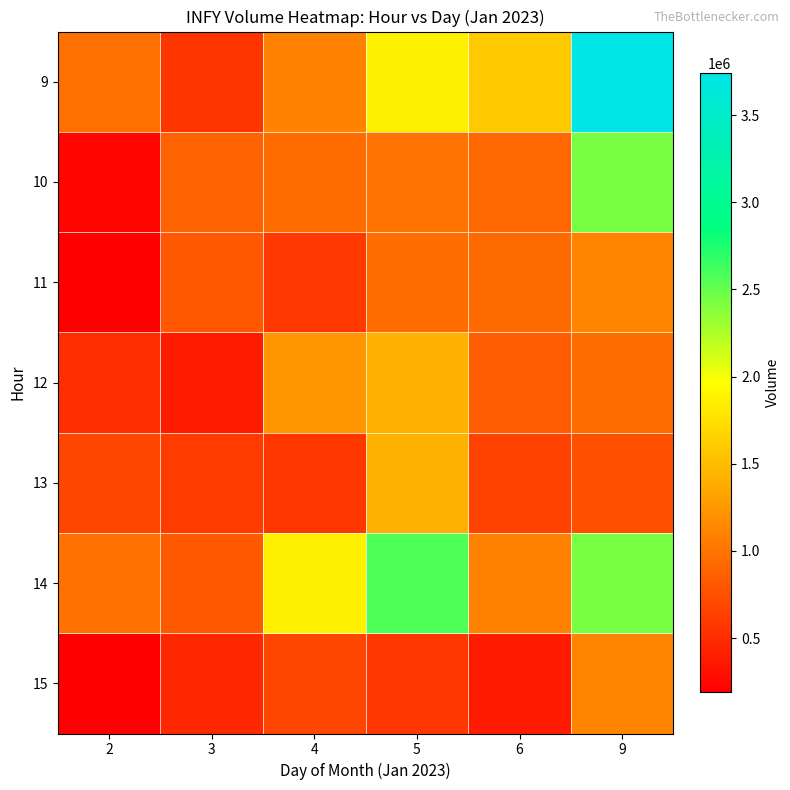

Between 3 and 6, which series saw the biggest shift?

9